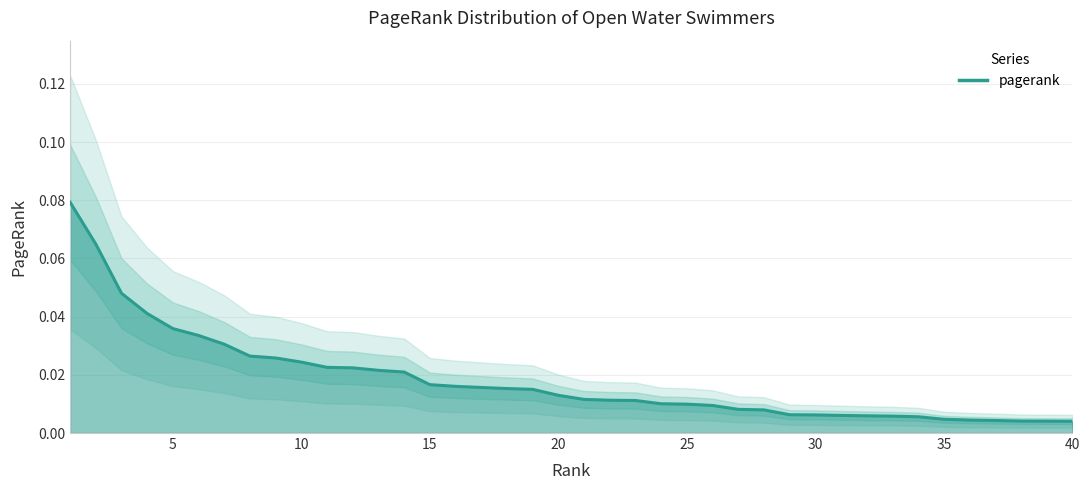

True or false: there are more than 1 points higher than both neighbors.

False